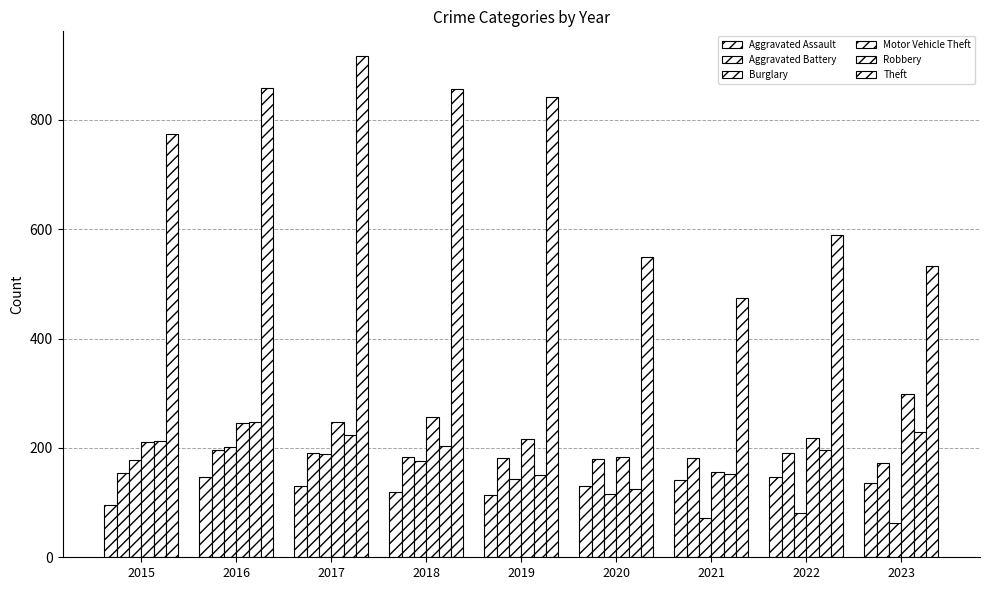

How many groups of bars are there?

9